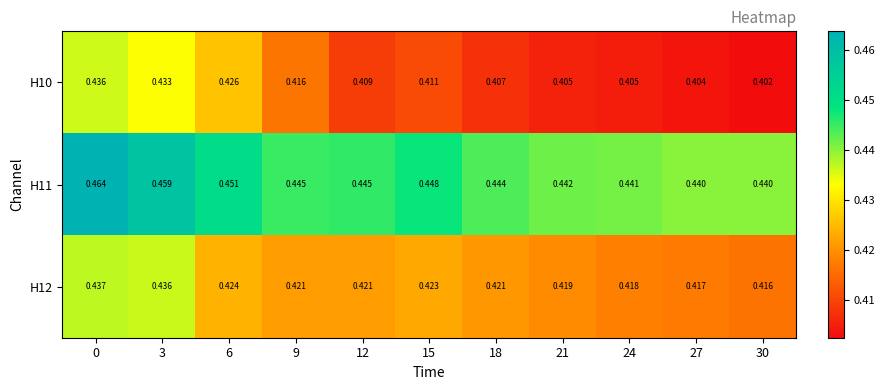

Count the number of categories in the chart.

11